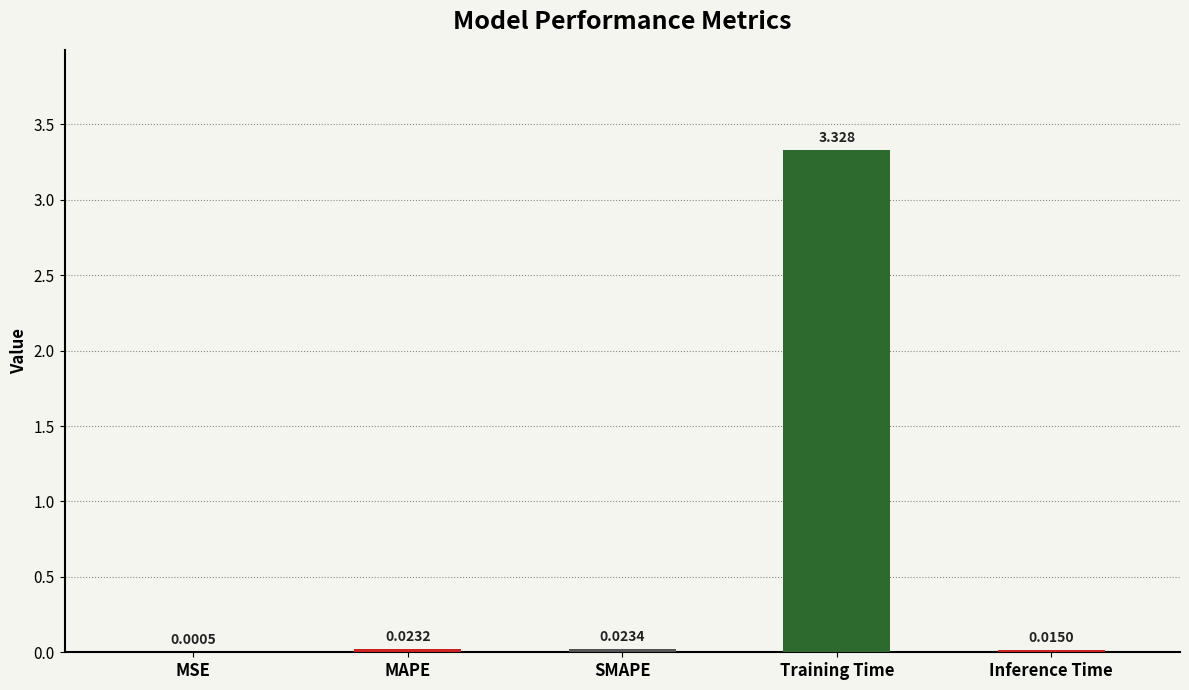

Where is the data nearest to the value 1?

SMAPE